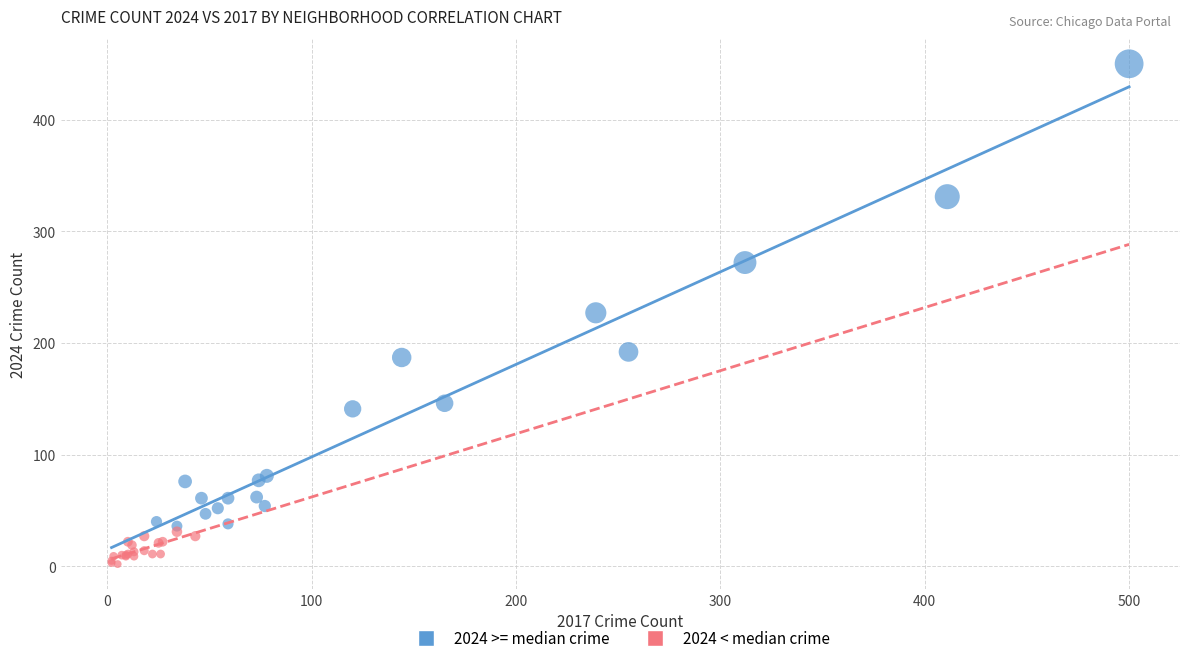

What are all the series names shown in the legend?

2024 >= median crime, 2024 < median crime